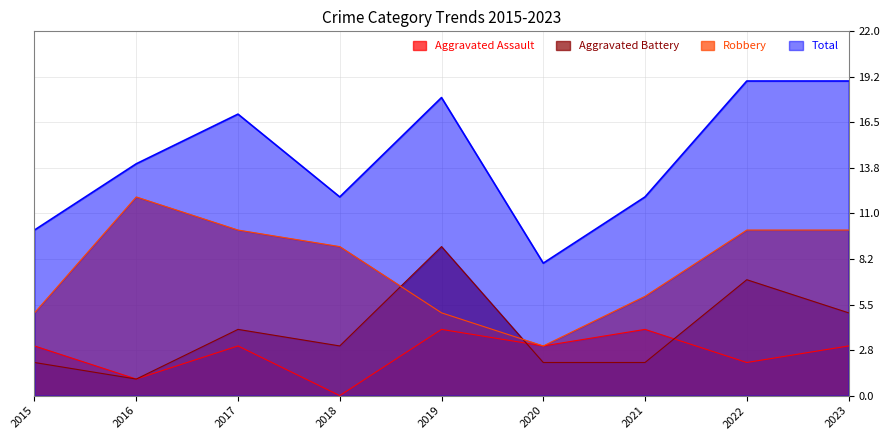

The Robbery series shows 12 at 2016. True or false?

True